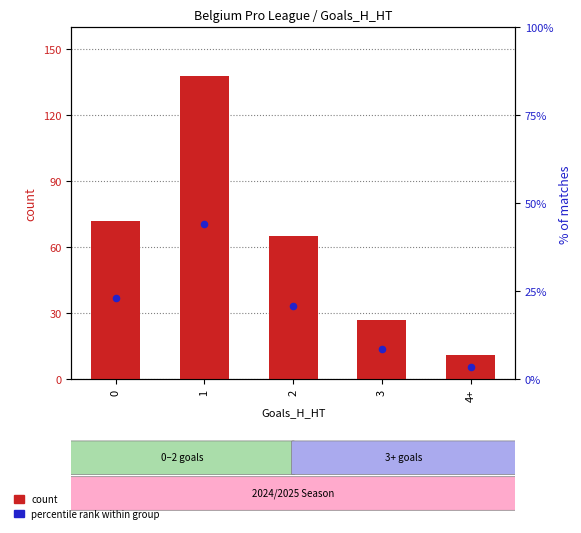

What is the total value across all series at 3?

35.6